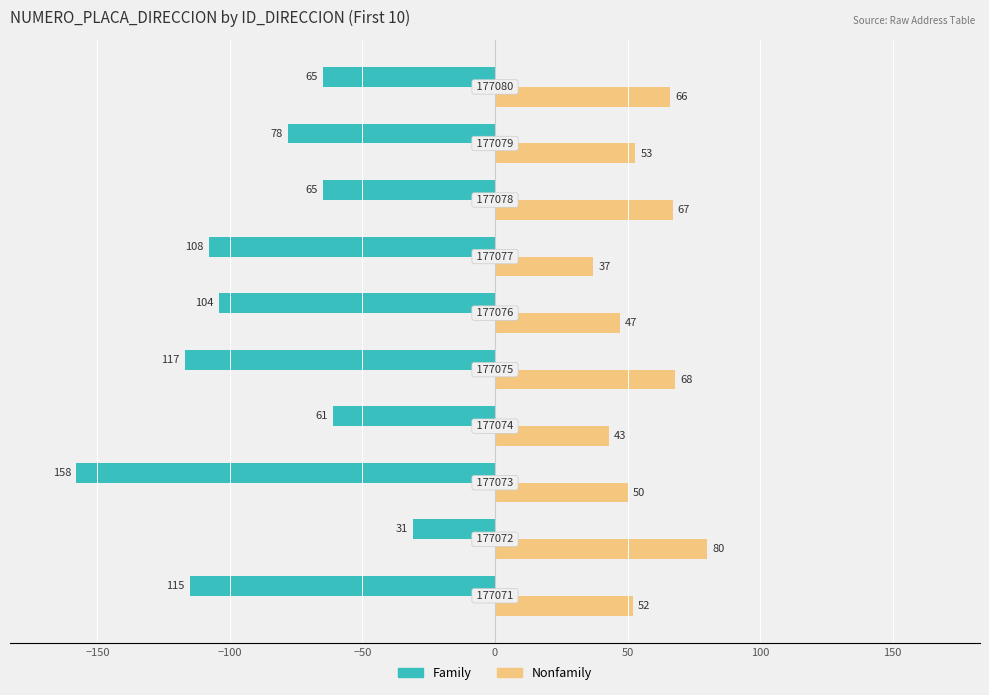

What are all the series names shown in the legend?

Family, Nonfamily